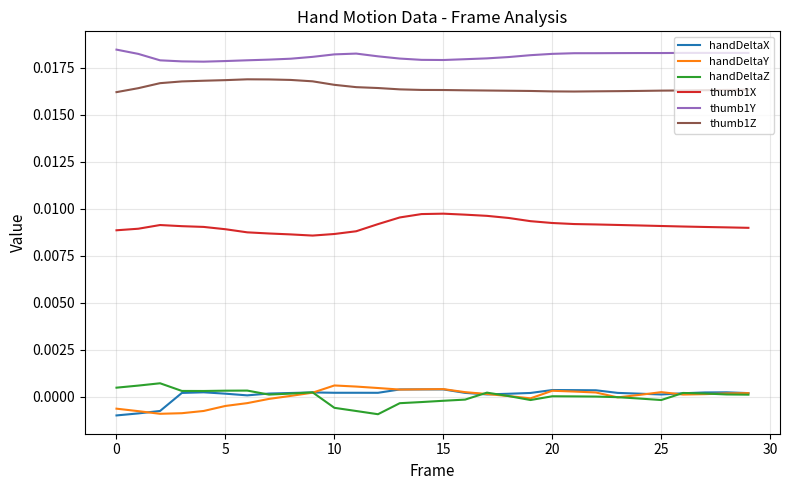

True or false: thumb1Y and thumb1X intersect in this chart.

False